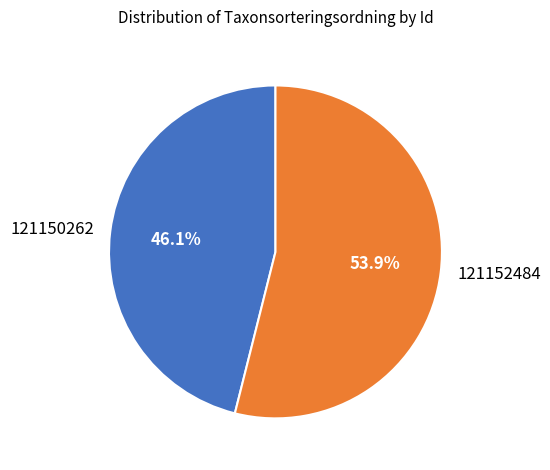

To the nearest percent, what portion does 121152484 represent?

54%